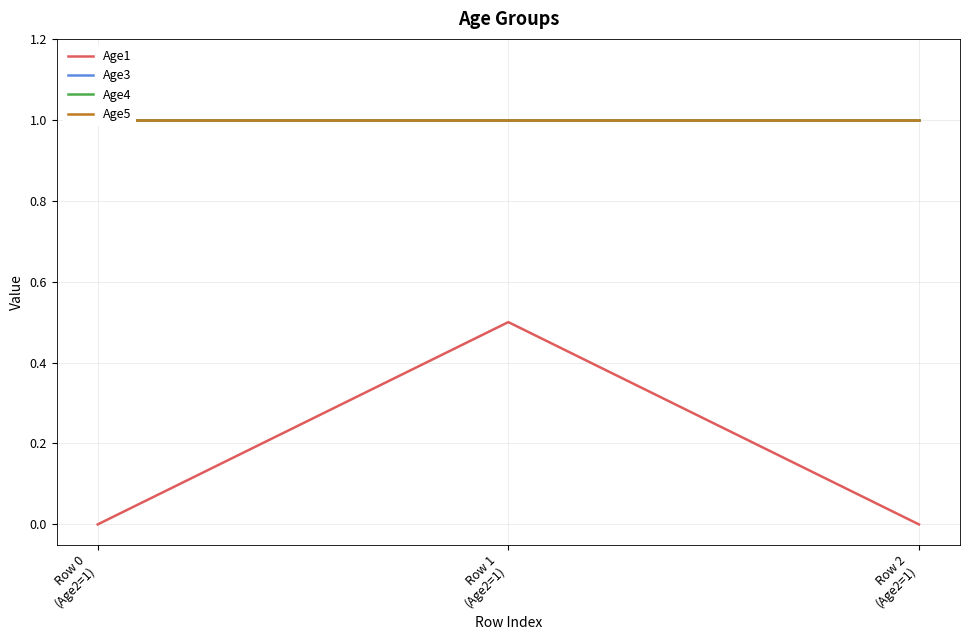

Rank the categories by Age4 value from highest to lowest.

Row 0
(Age2=1), Row 1
(Age2=1), Row 2
(Age2=1)